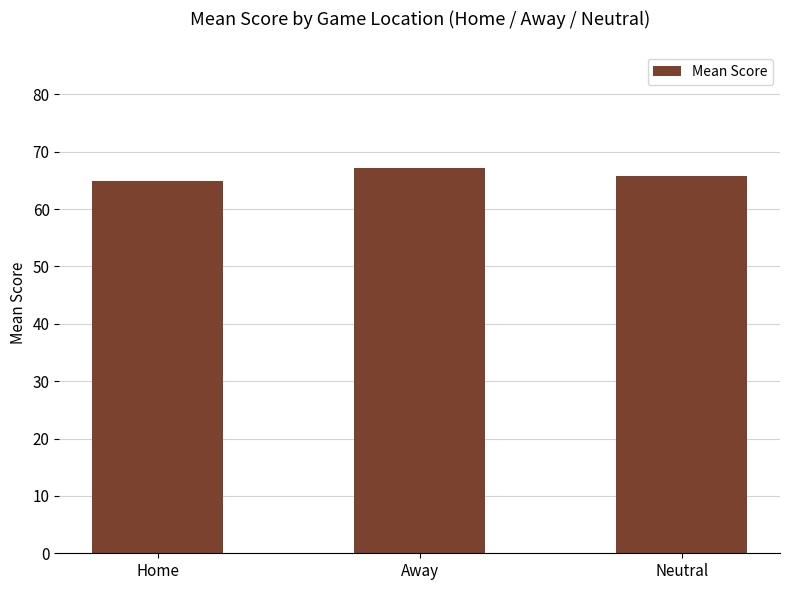

The value at Neutral is 65.8. True or false?

True